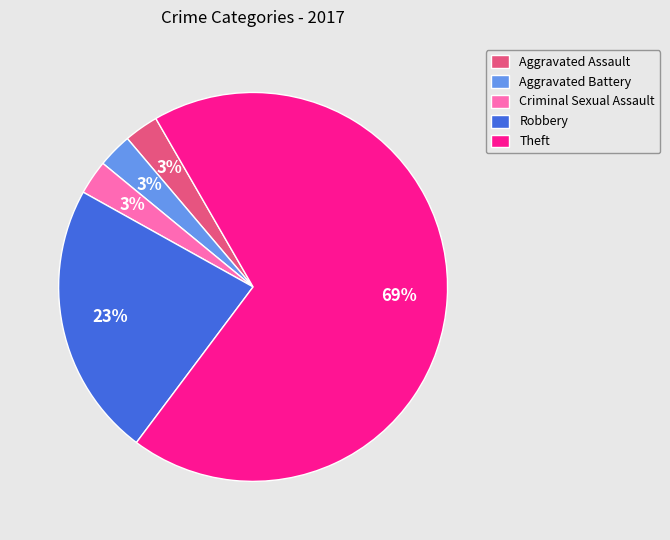

Which slice is the largest?

Theft